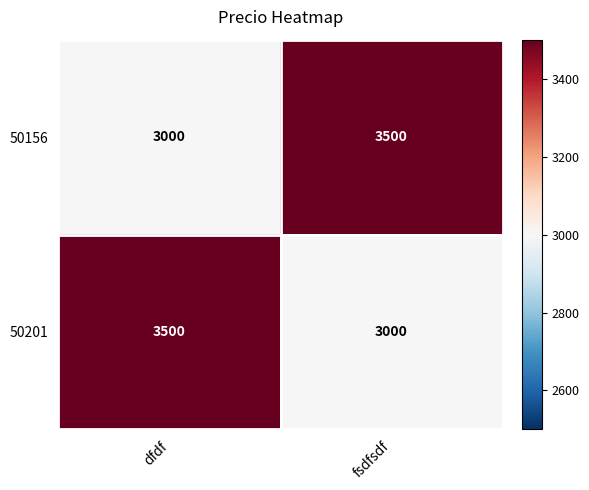

What is the total value across all series at fsdfsdf?

6500